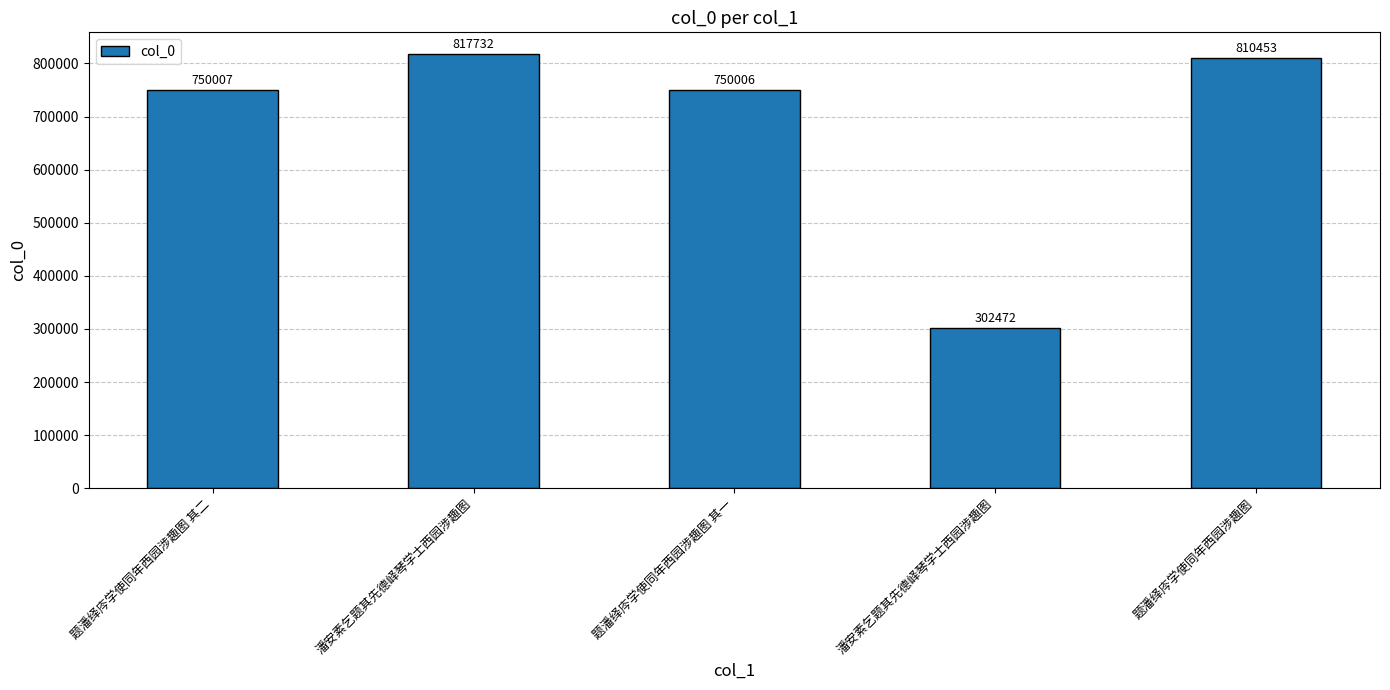

Reading left to right, extract all data points from this chart.

750007	817732	750006	302472	810453